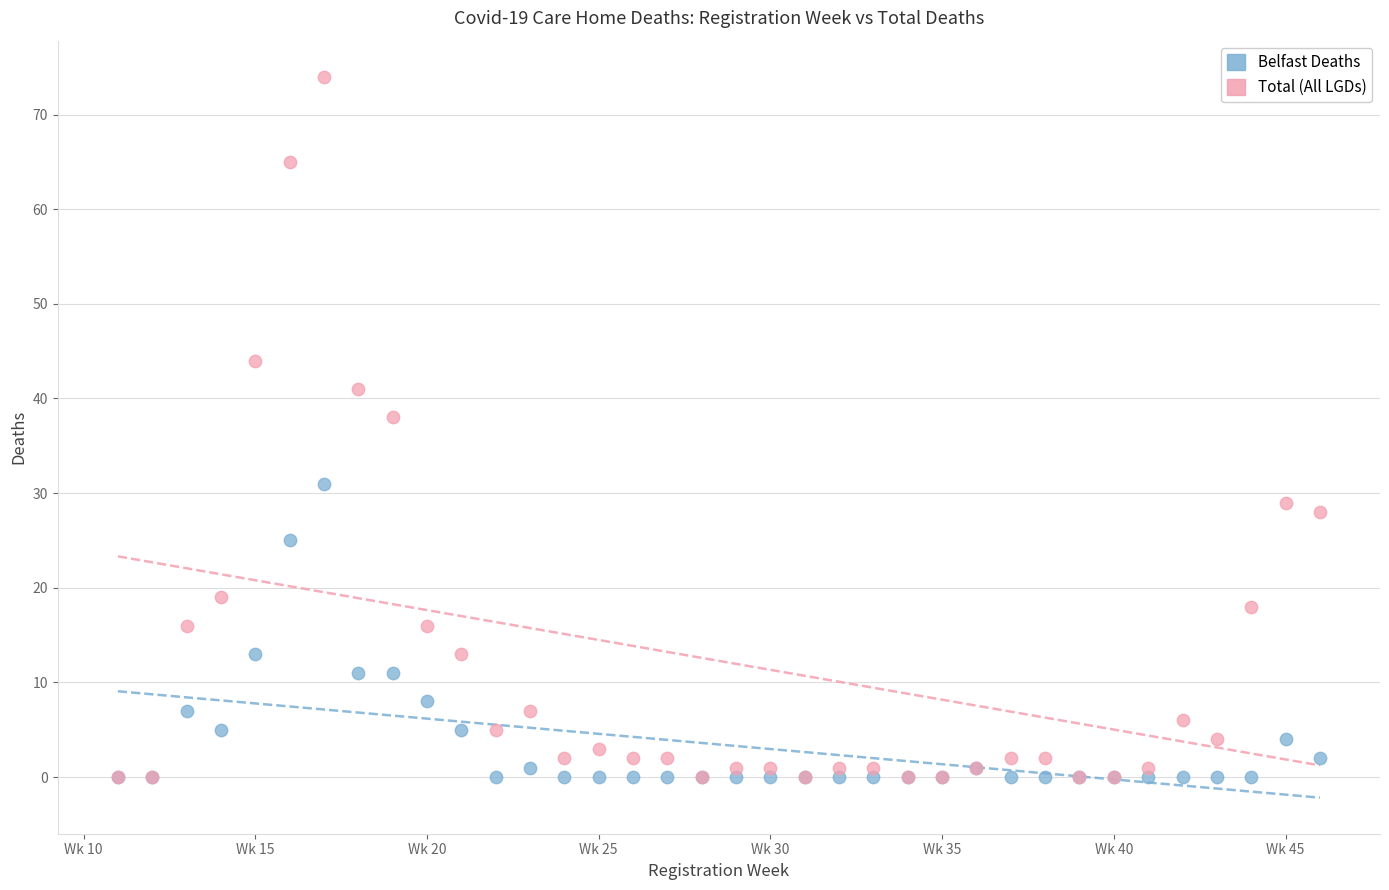

In the Total (All LGDs) series, what Y value is closest to 37?

38